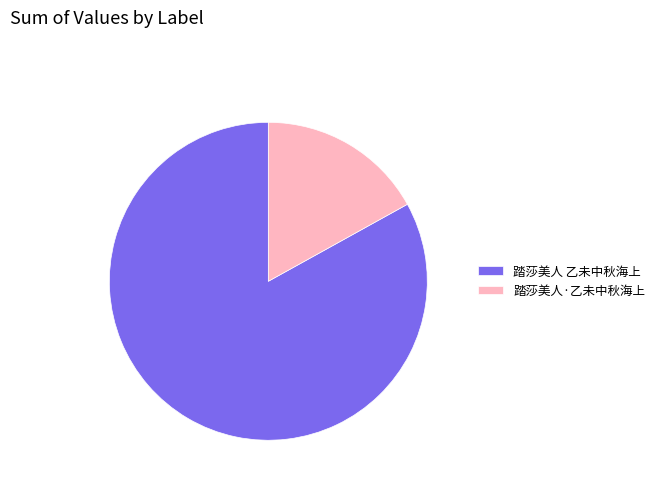

Which category has the biggest portion of the pie?

踏莎美人 乙未中秋海上